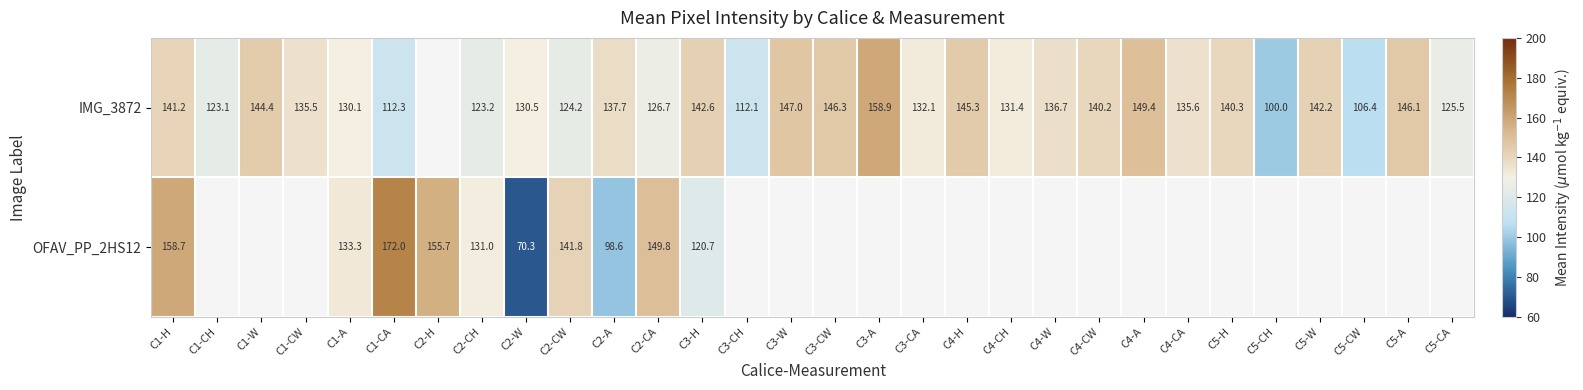

Where is OFAV_PP_2HS12 nearest to the value 121?

C3-H